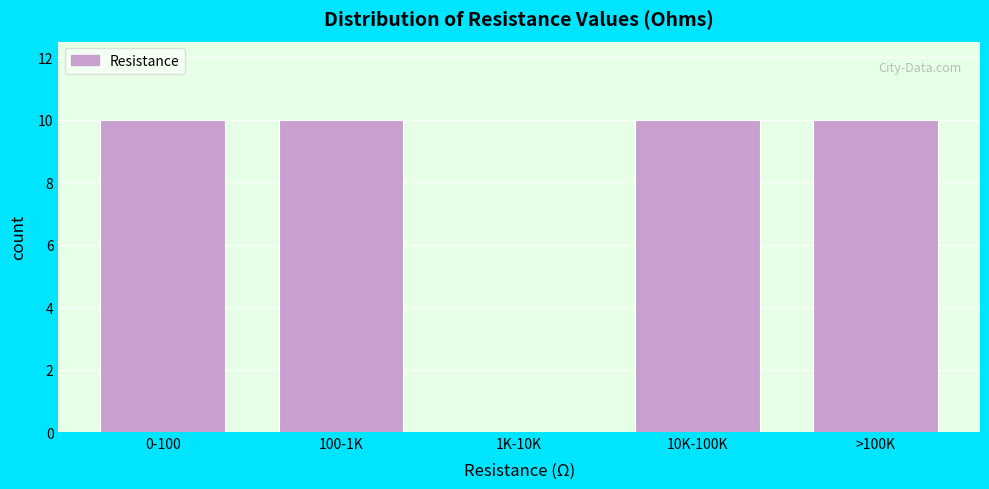

Reading right to left, extract all data points from this chart.

>100K=10	10K-100K=10	1K-10K=0	100-1K=10	0-100=10